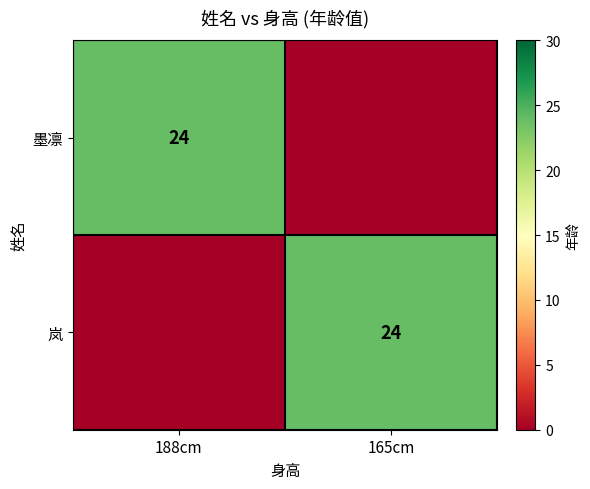

True or false: 墨凛 has a value of 24 at 188cm.

True